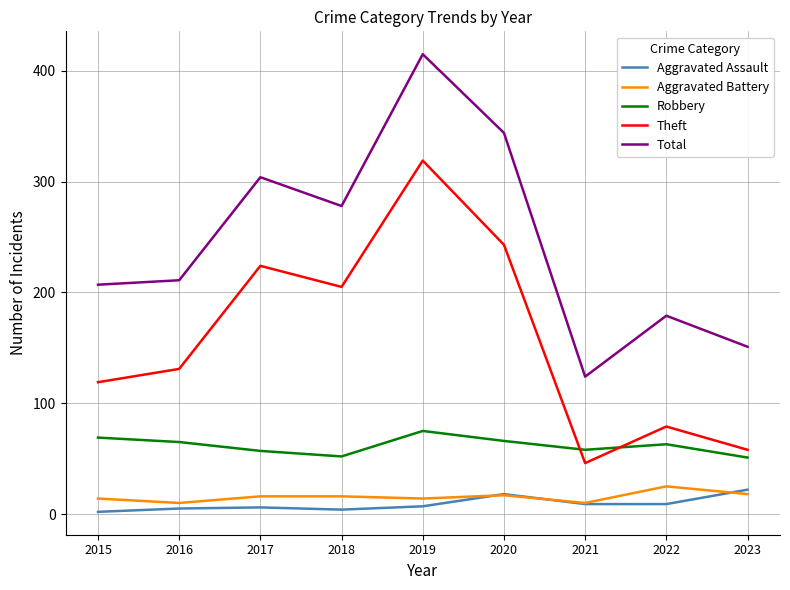

Is the value of Robbery at 2023 greater than the value of Total at 2022?

No